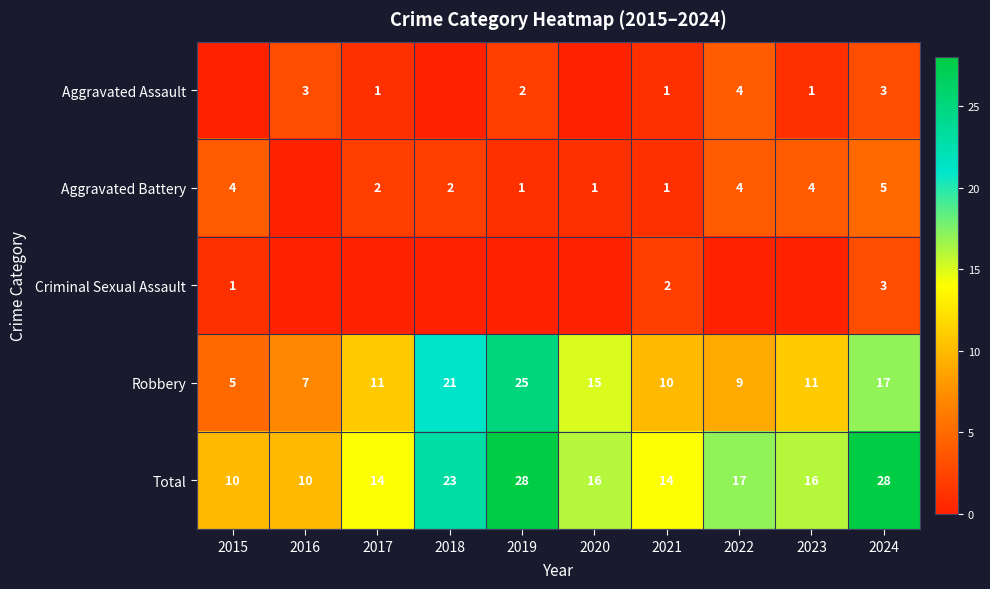

Which category has the lowest value across all series?

2015